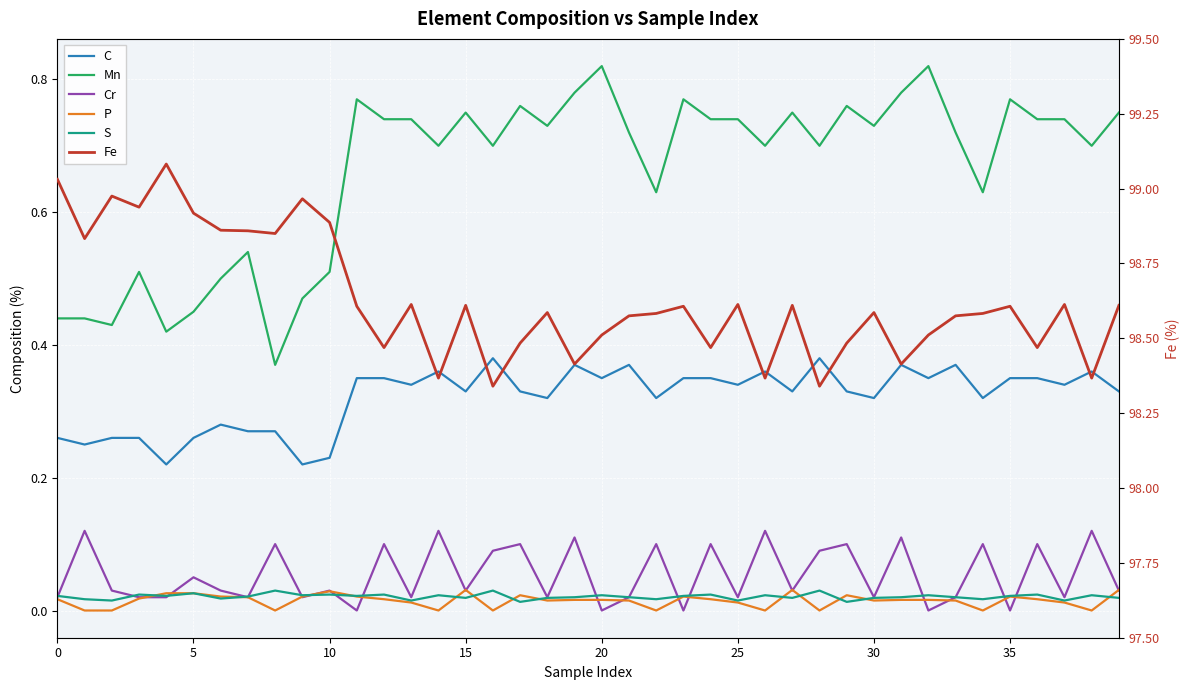

How many S values are between 0 and 1?

40